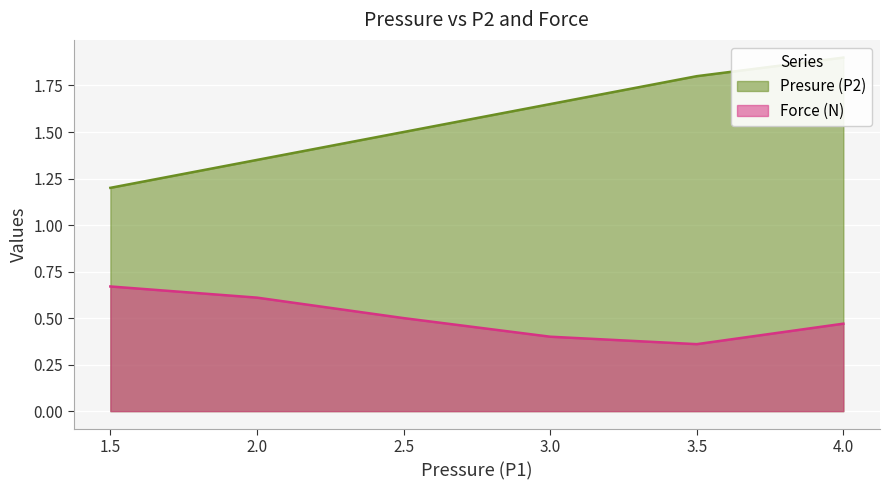

What are all the series names shown in the legend?

Presure (P2), Force (N)